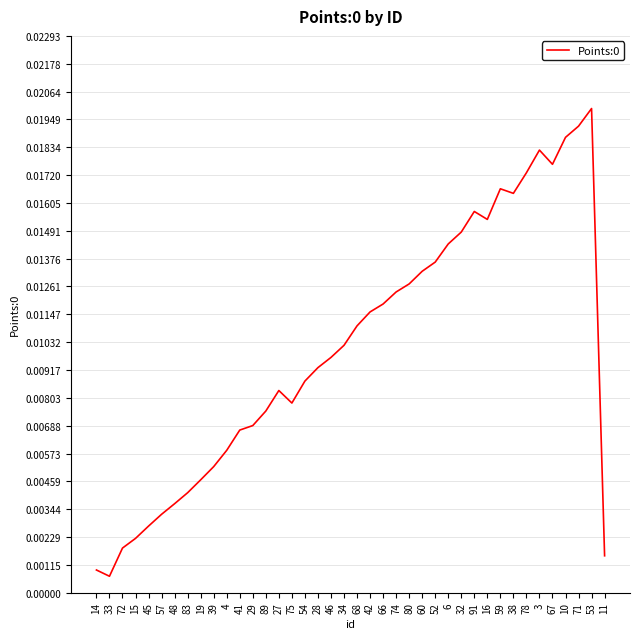

Is this an area chart (filled region under the line)?

No